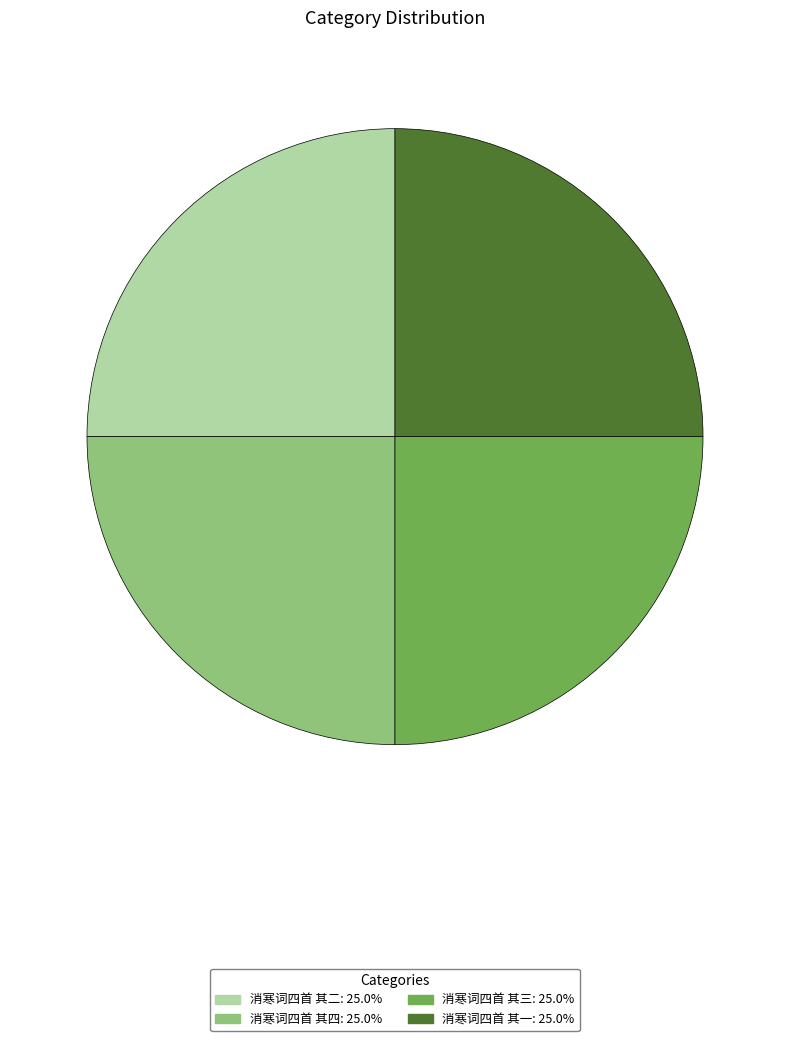

Approximately how many times larger is the value at 消寒词四首 其四 compared to 消寒词四首 其三?

1.0